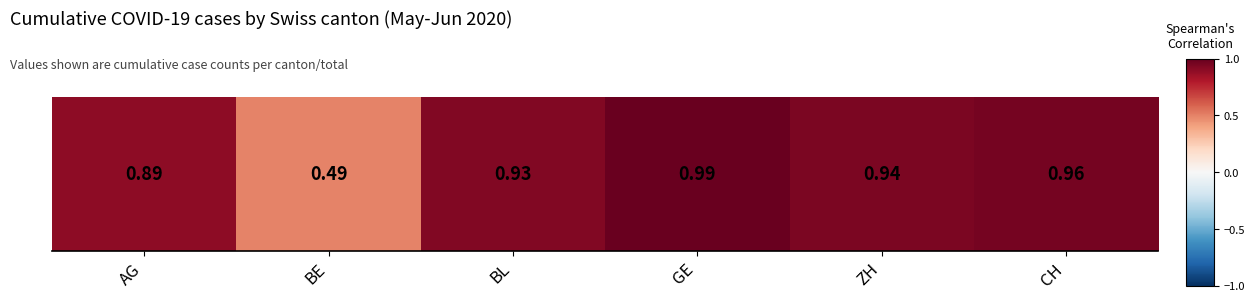

Reading left to right, transcribe all the data shown in this chart.

0.9	0.5	0.9	1.0	0.9	1.0